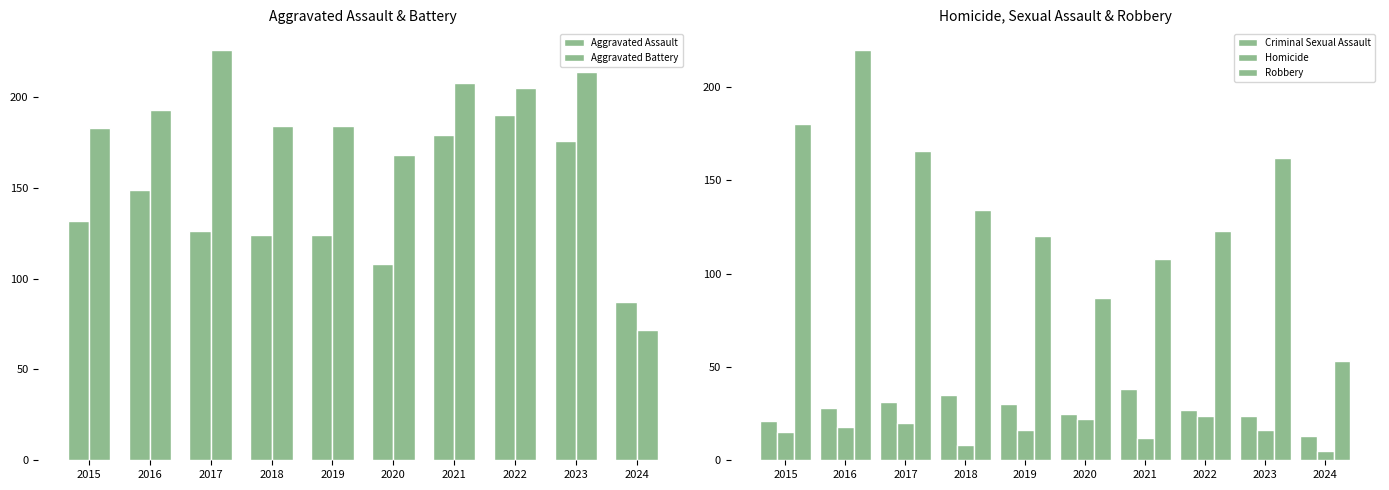

At 2017, list the series in order from smallest to largest.

Homicide, Criminal Sexual Assault, Aggravated Assault, Robbery, Aggravated Battery